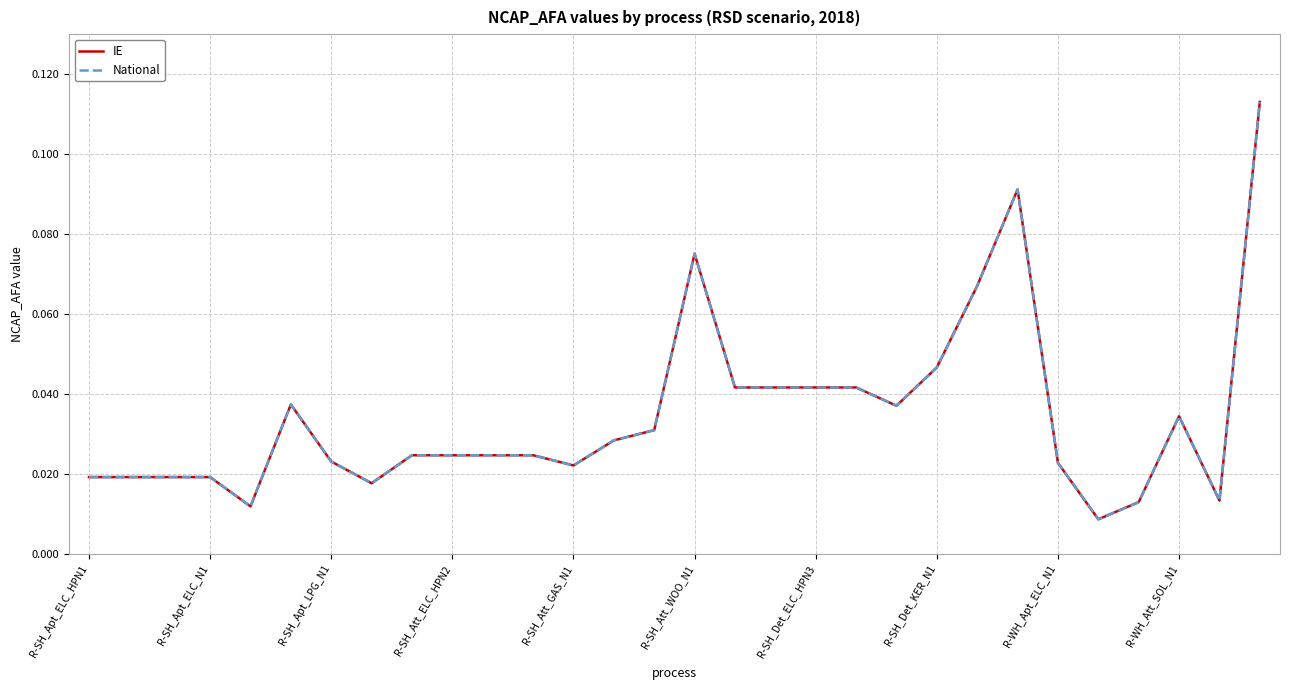

Where is IE nearest to the value 0?

25